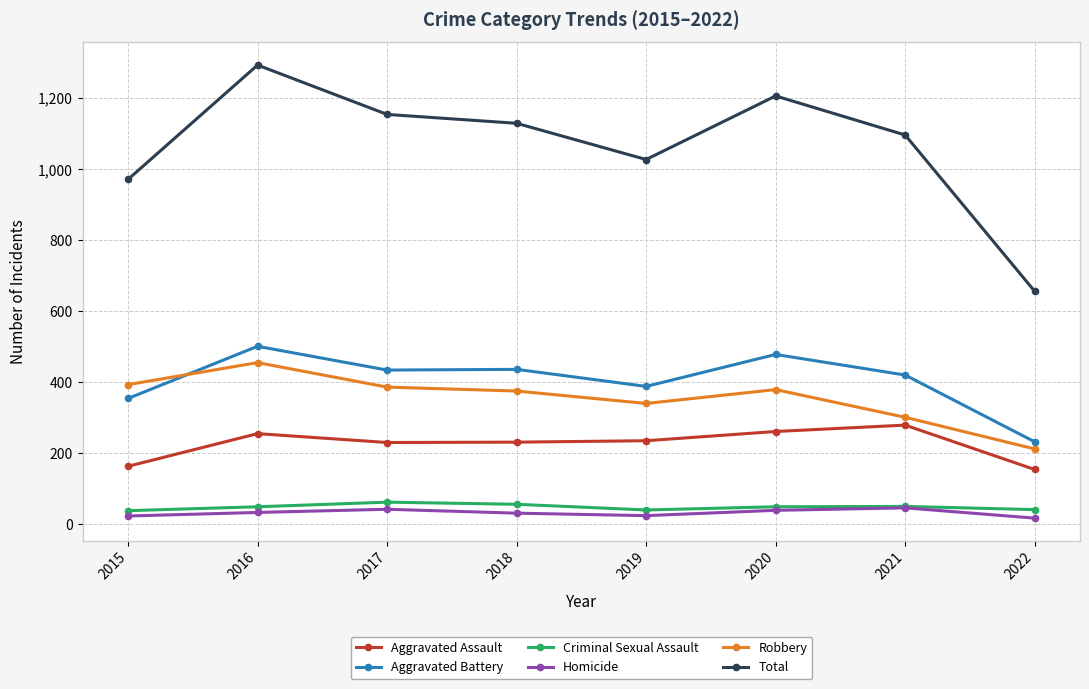

What is the difference between the maximum and minimum values in the Homicide series?

29